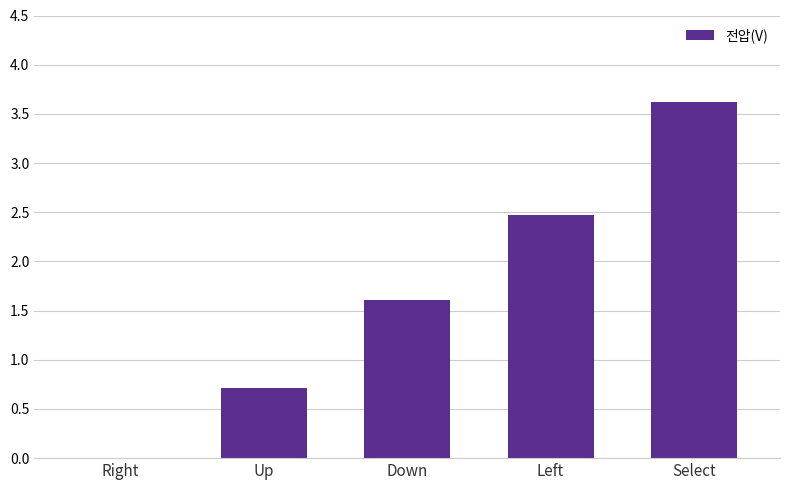

What is the difference between the values at Left and Right?

2.5